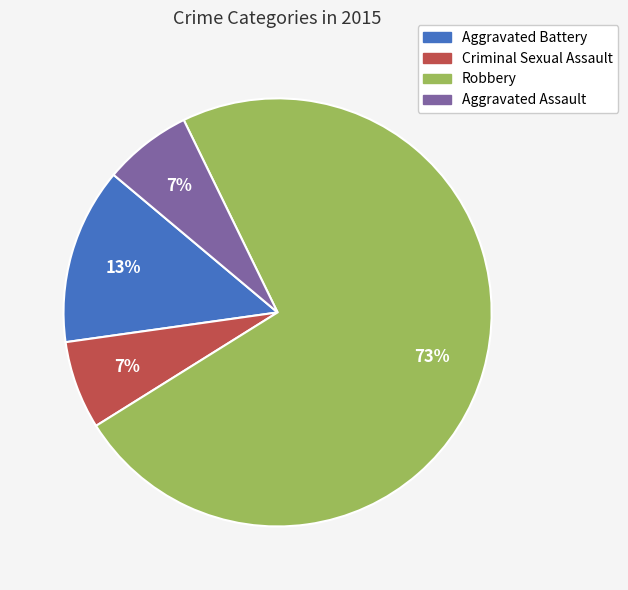

To the nearest percent, what is the average slice percentage?

25%